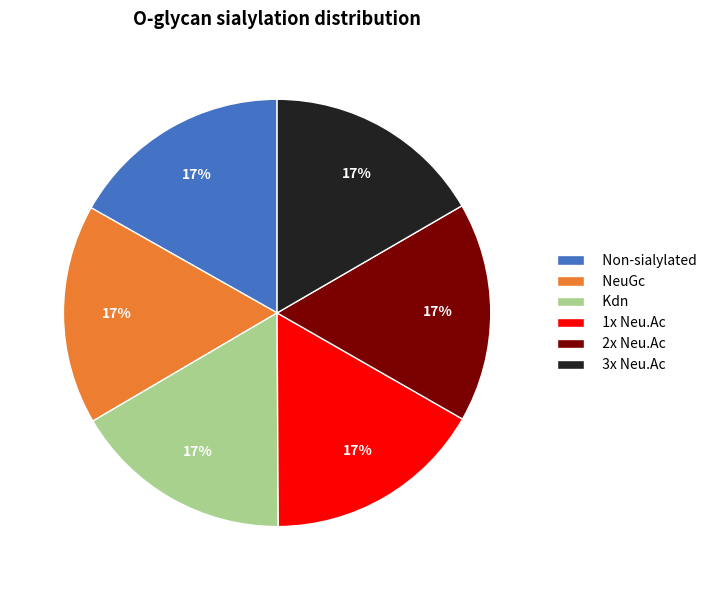

To the nearest percent, what percentage of the pie is 2x Neu.Ac?

17%